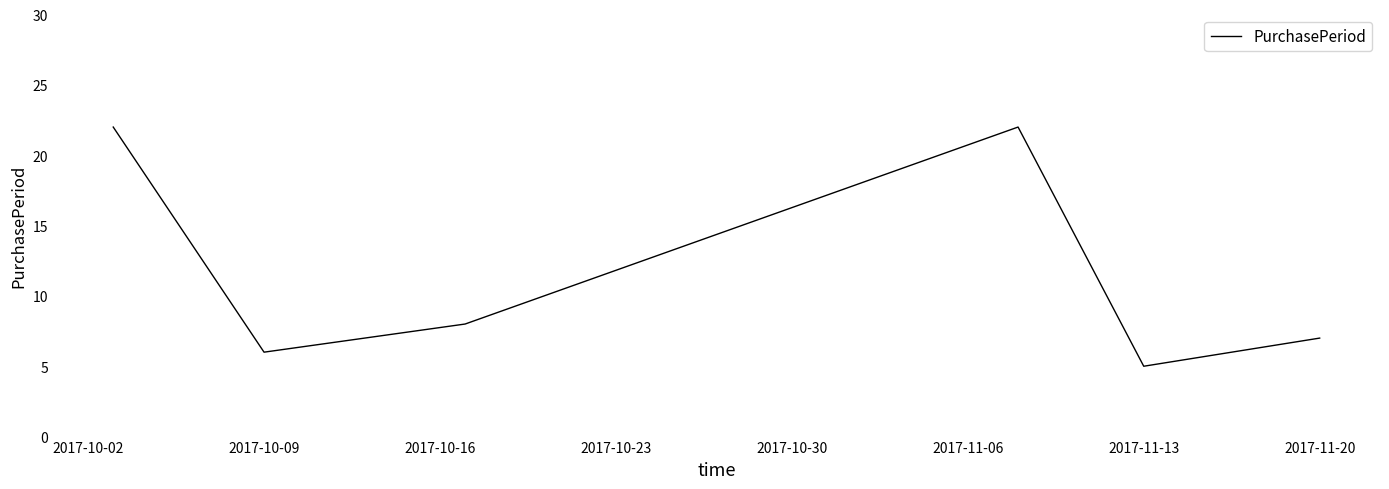

What is the greatest value displayed?

22